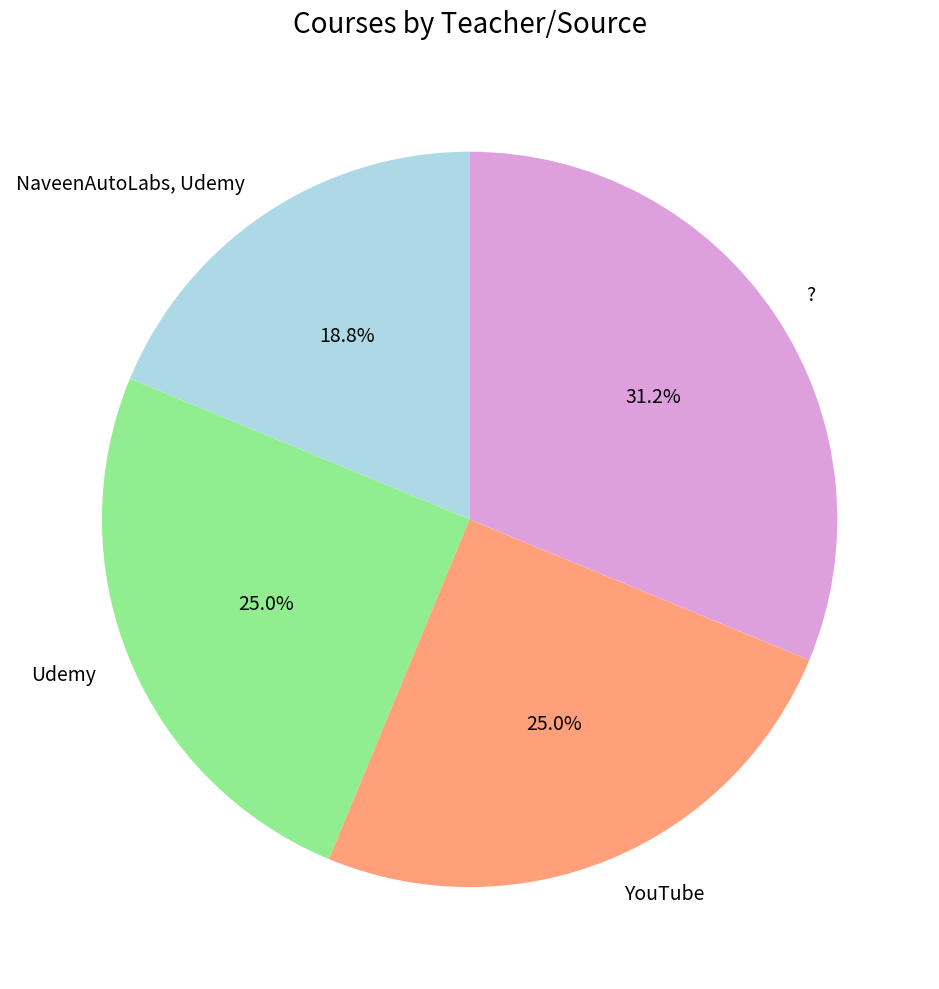

The Udemy slice represents 11% of the pie. True or false?

False